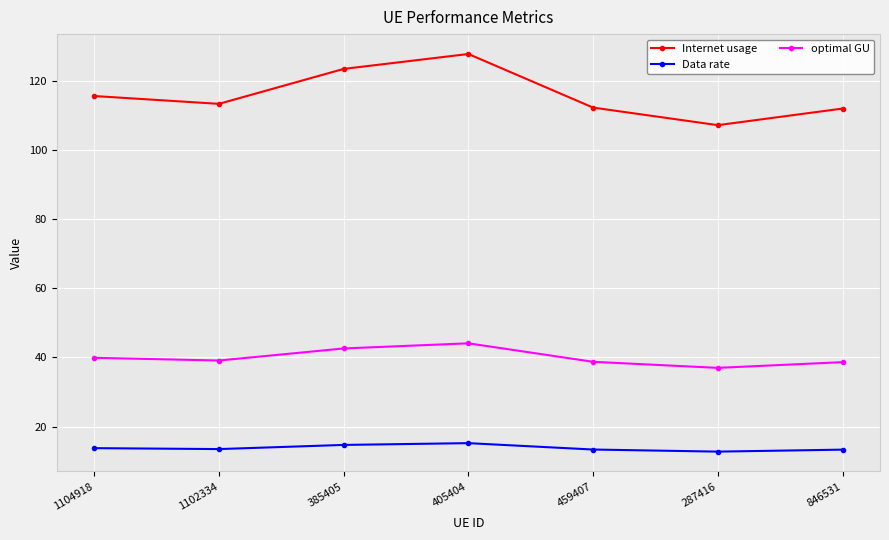

The value of Internet usage at 1104918 is 74.9. True or false?

False